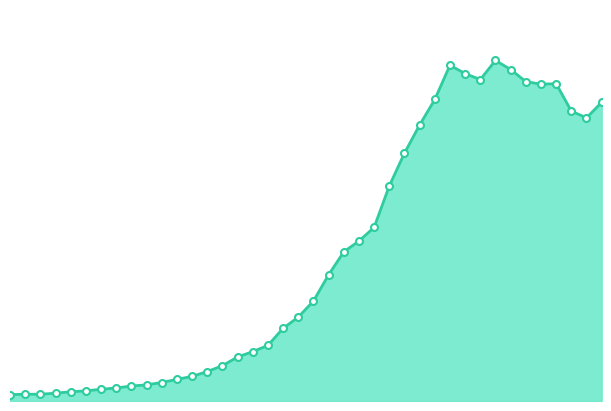

Does the chart have visible grid lines?

No